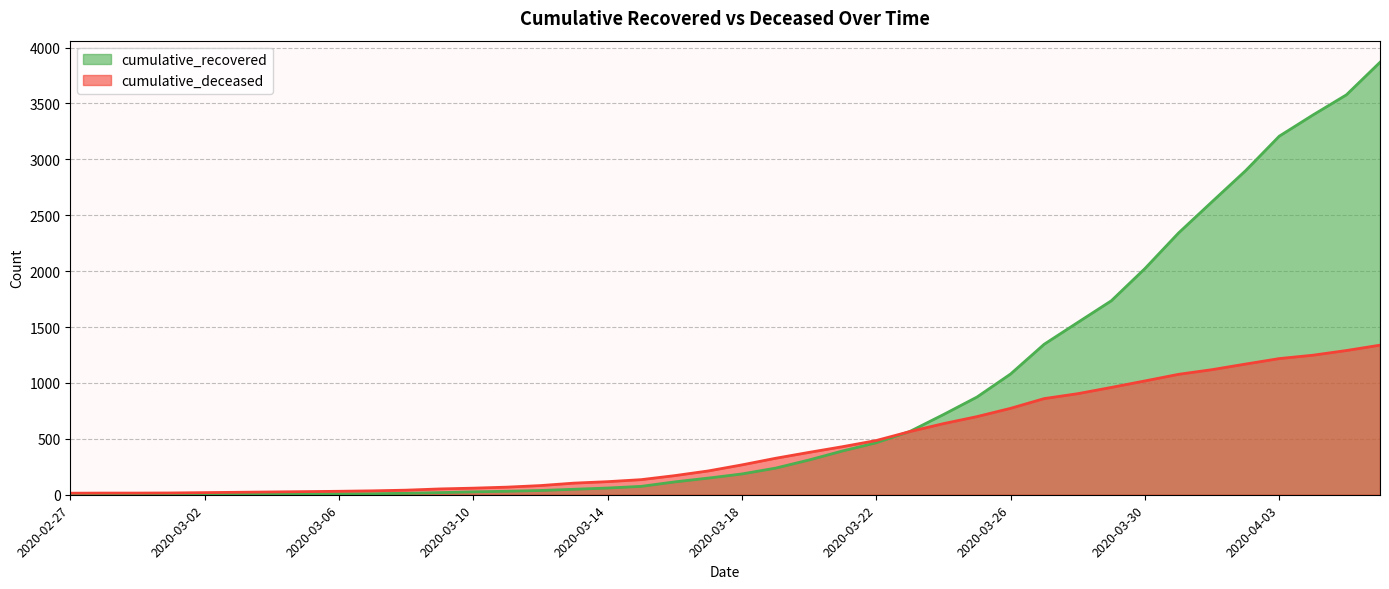

After their last crossing, which series has the higher values: cumulative_deceased or cumulative_recovered?

cumulative_recovered